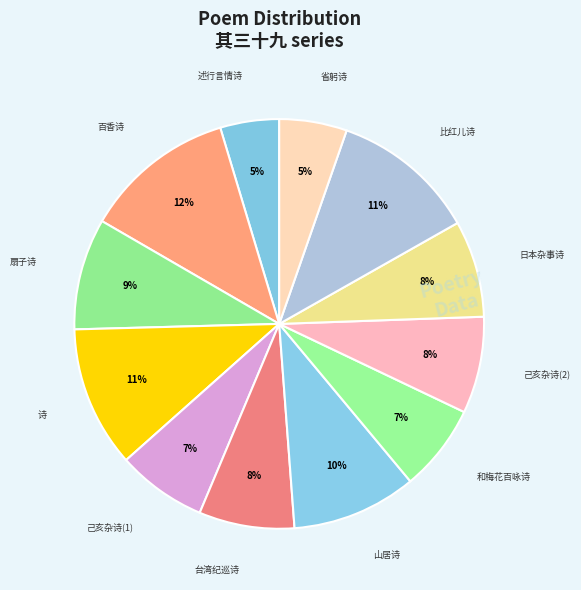

How many segments does this pie chart have?

12